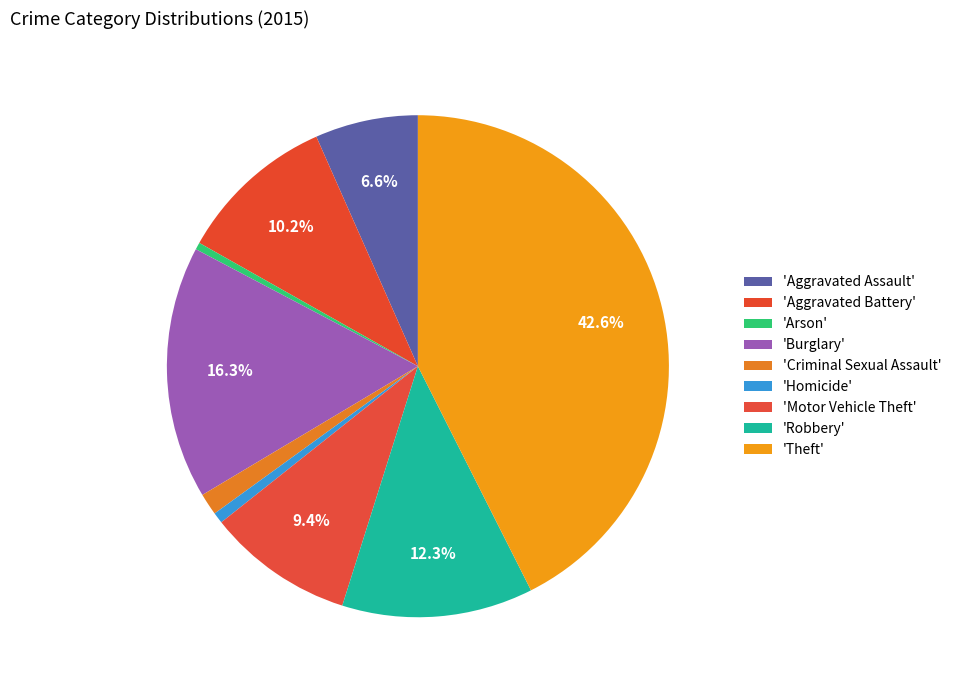

To the nearest percent, what is the difference between the largest and smallest slice percentages?

42%